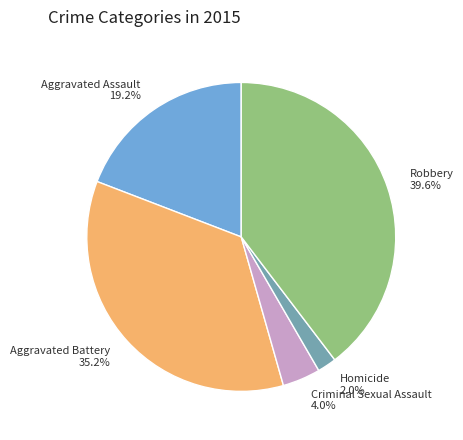

To the nearest percent, what percentage of the pie is Criminal Sexual Assault?

4%